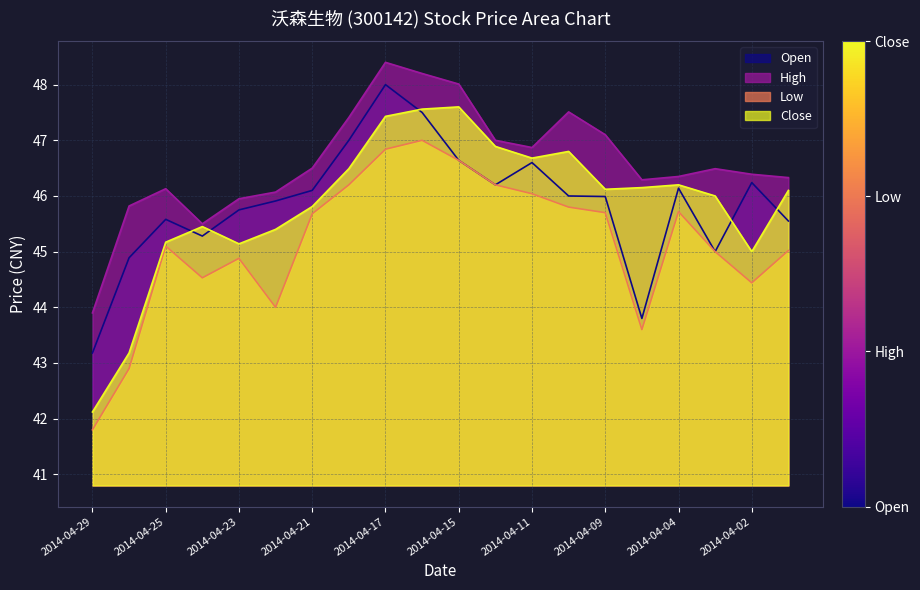

How many lines are shown in the chart?

4